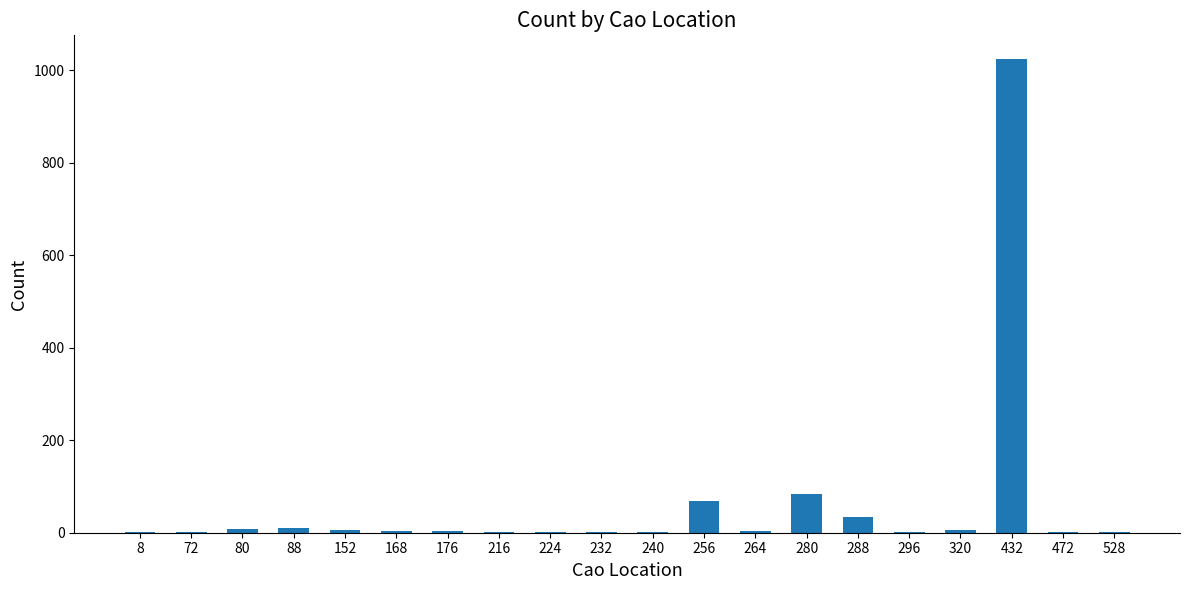

What is the sum of all values?

1259